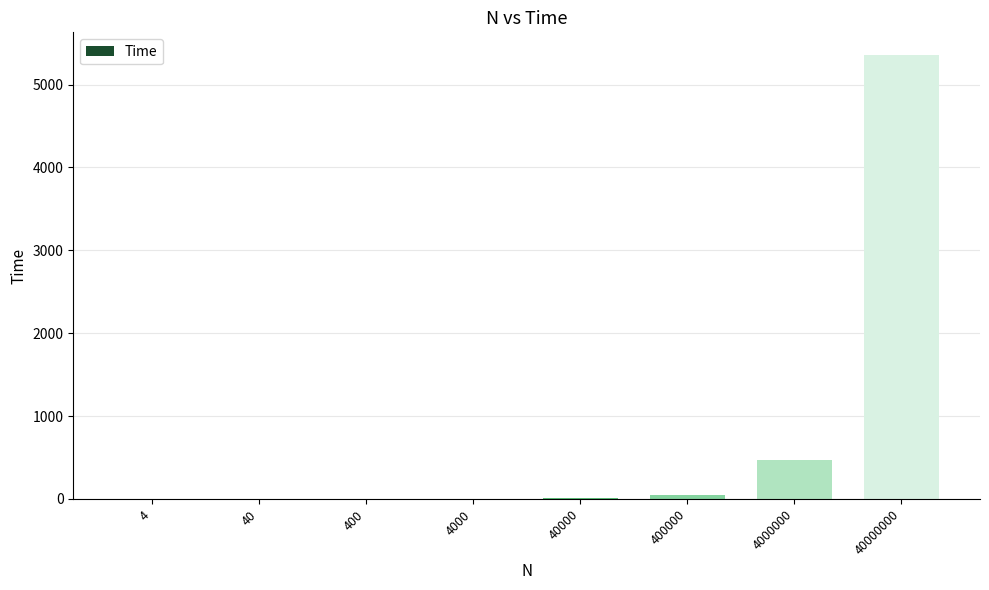

How many values exceed 8?

4